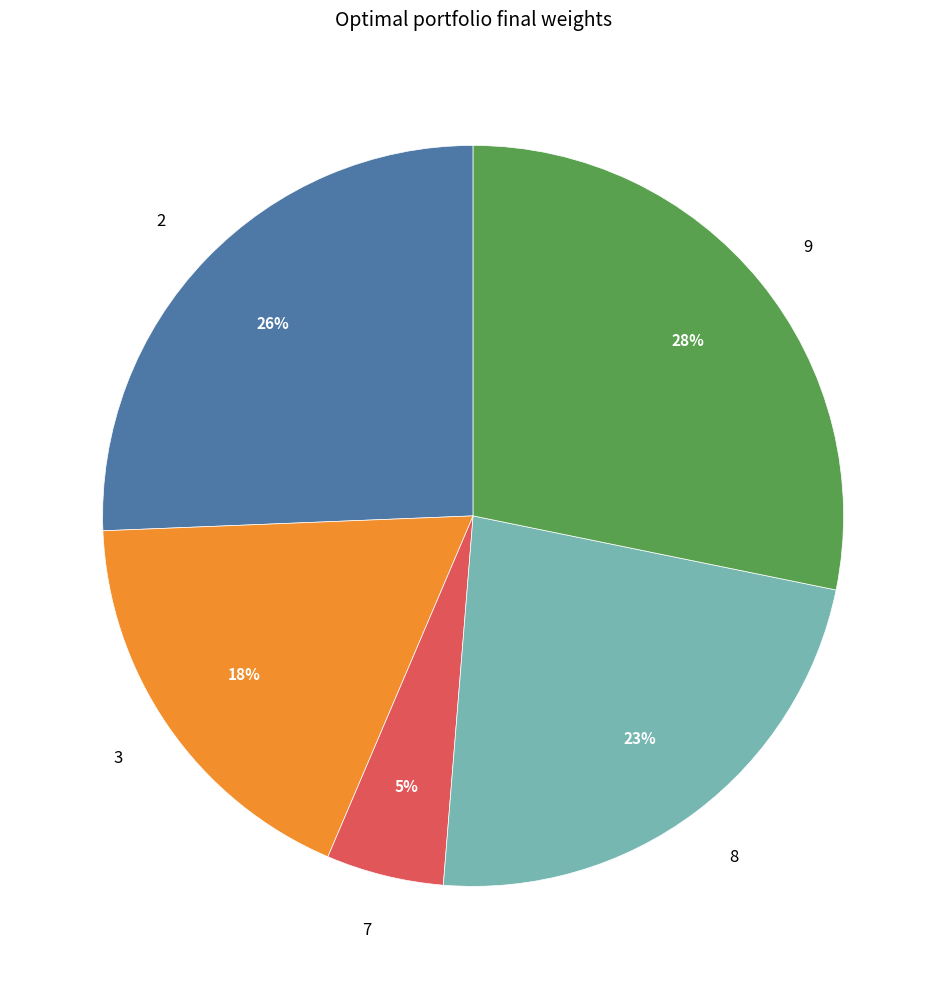

How many slices are in this pie chart?

5